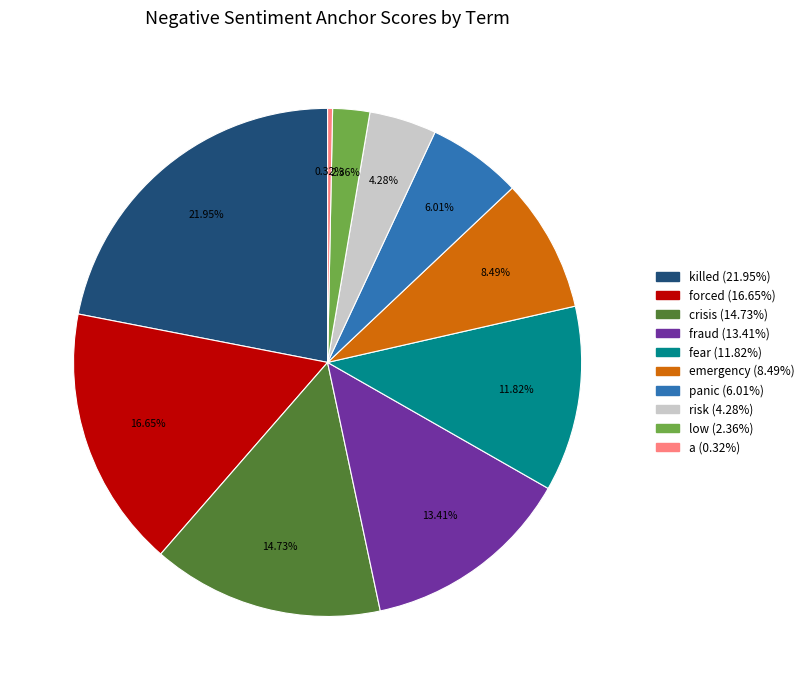

Is it true that killed is 27% of the pie?

False